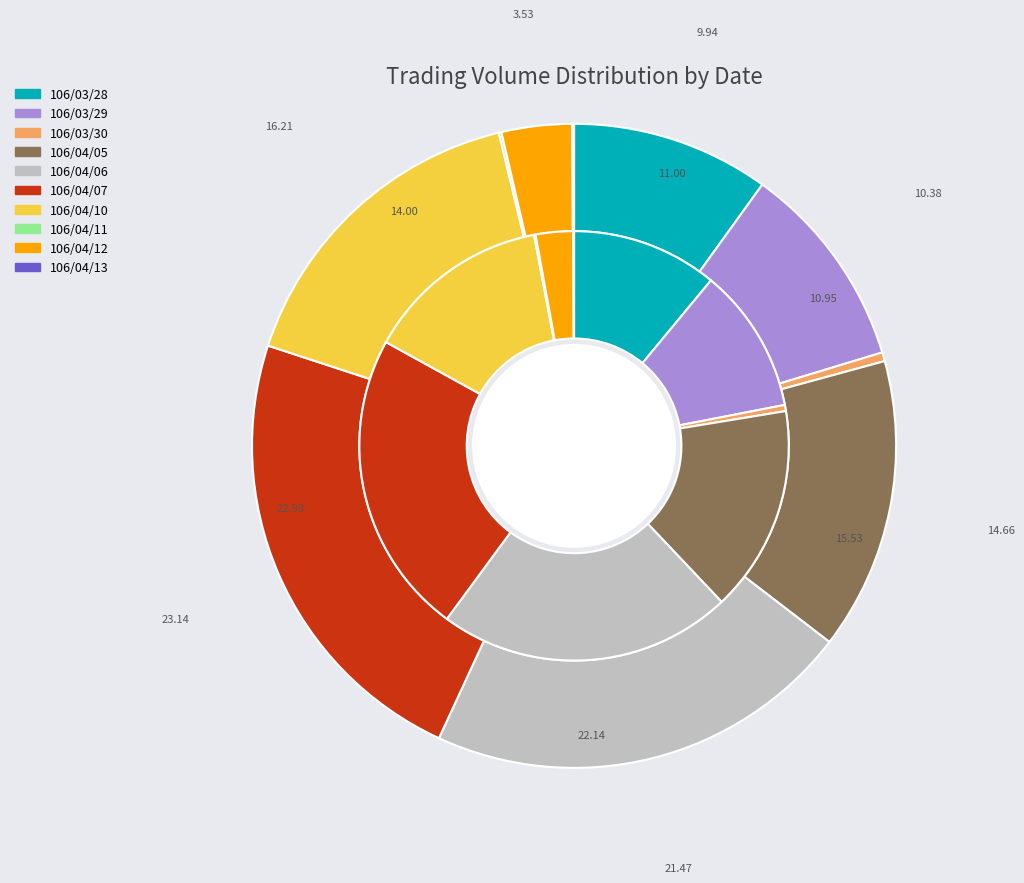

Is it true that 106/04/05 is 22% of the pie?

False